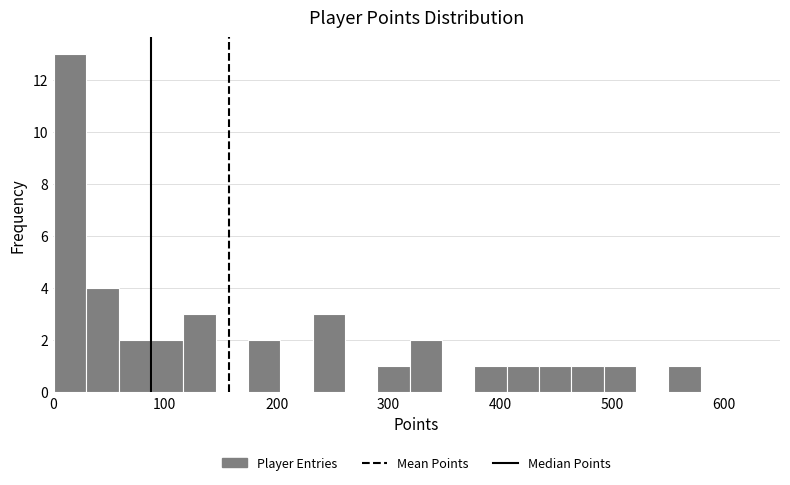

Around what value on the x-axis is the tallest bar? Give the approximate position of its centre, as read against the axis.

20